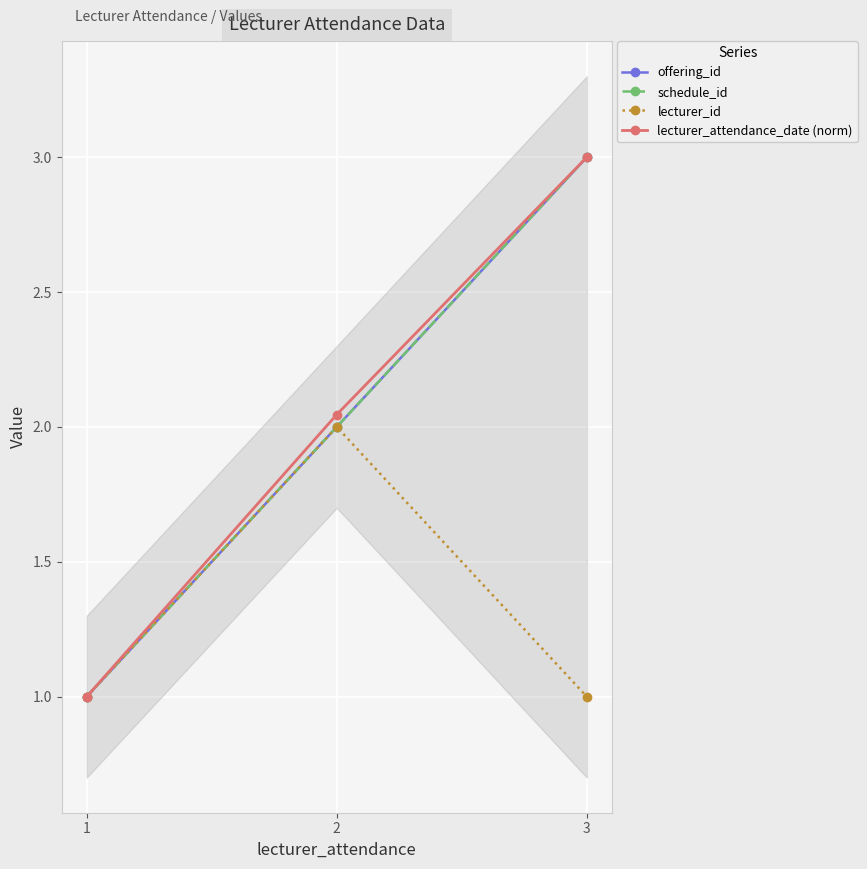

What is the greatest value displayed?

3.0